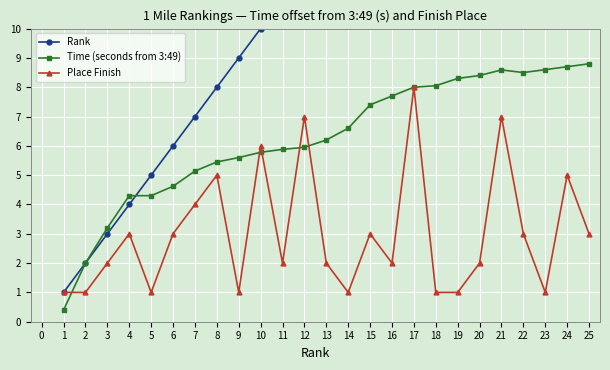

True or false: Rank and Place Finish cross at least once.

False